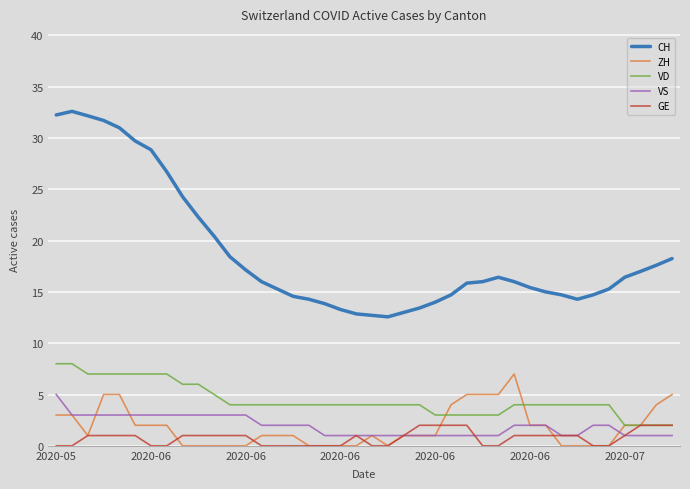

Which series has the largest total across all categories?

CH